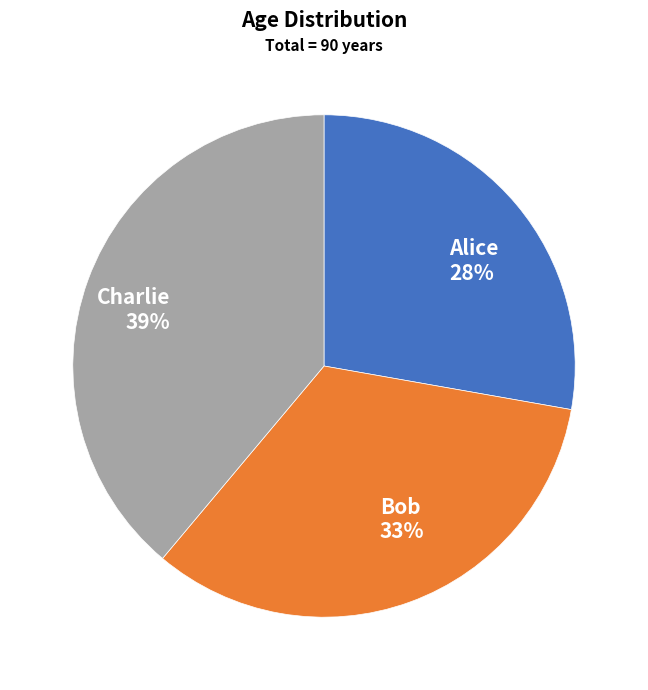

Which category has the smallest portion of the pie?

Alice